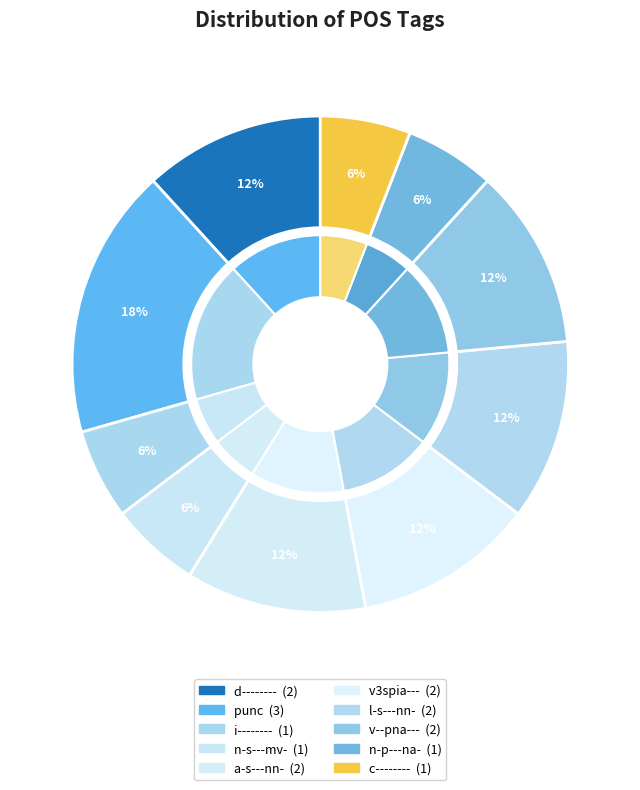

Do i-------- and l-s---nn- together represent more than half of the pie?

No